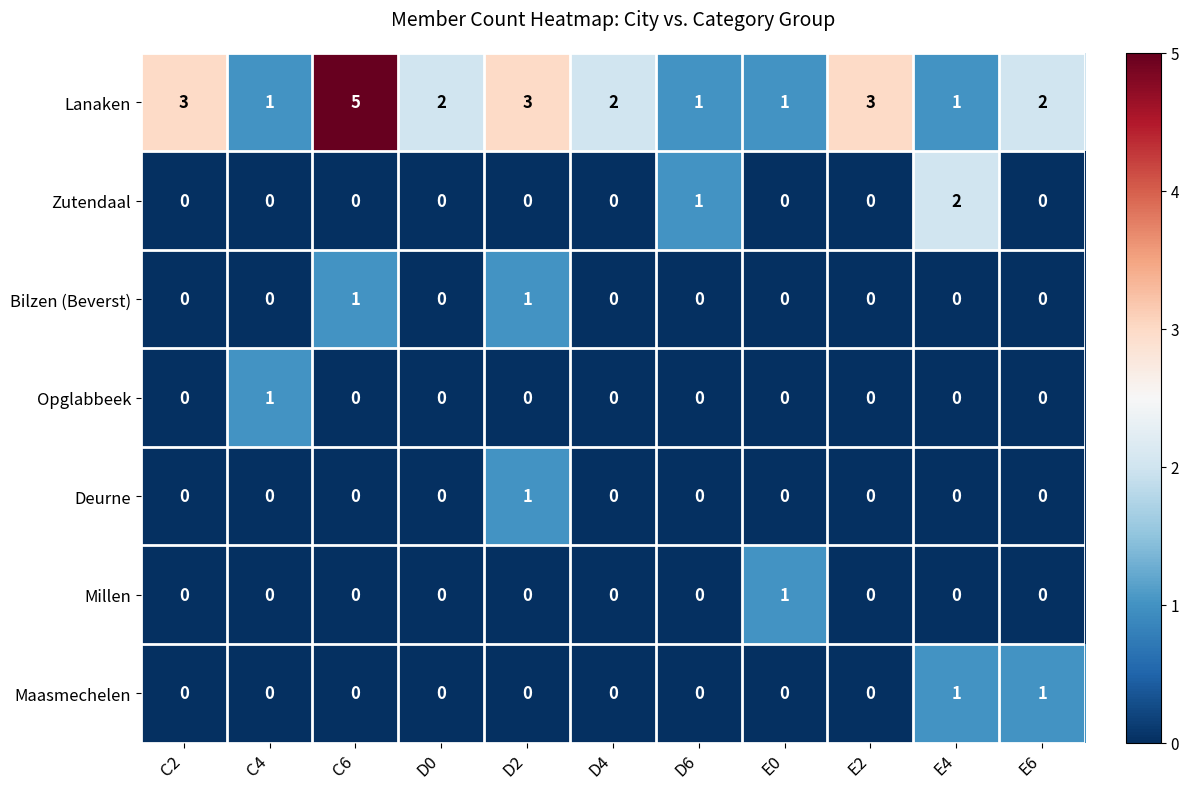

At which category does the chart reach its peak across all series?

C6